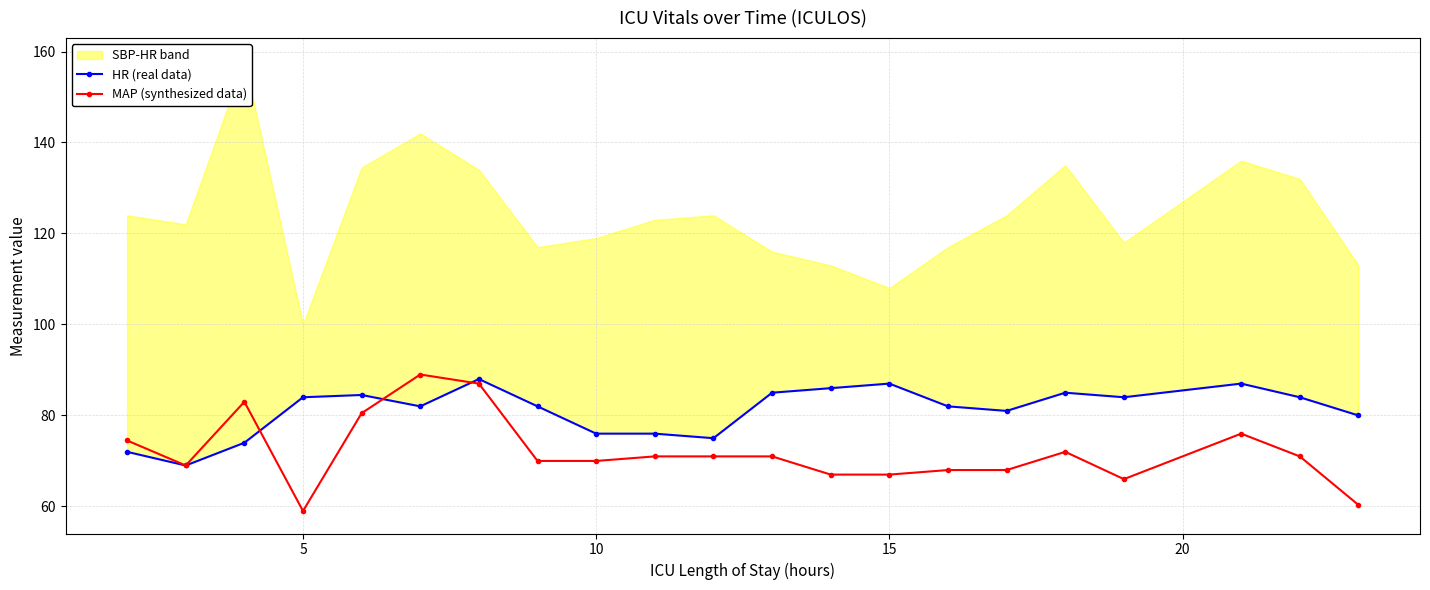

In HR (real data), how many points are higher than both neighbors (excluding endpoints)?

5